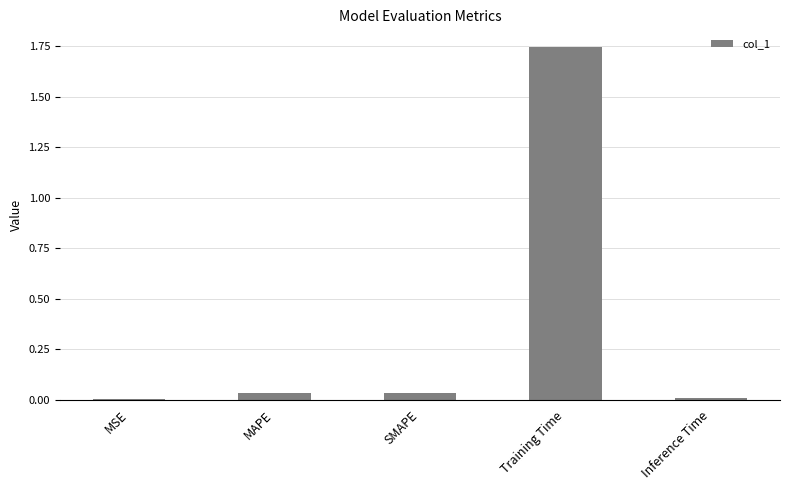

What is the sum of all values?

1.8